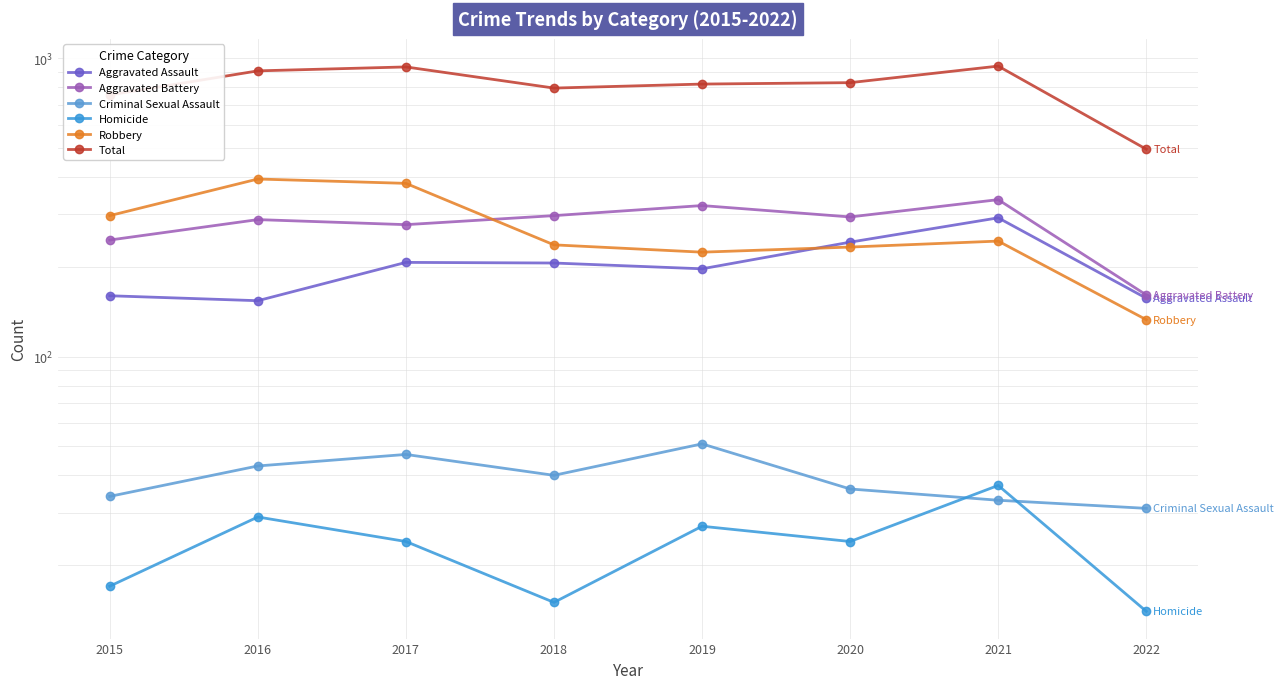

Rank the series at 2018 from lowest to highest value.

Homicide, Criminal Sexual Assault, Aggravated Assault, Robbery, Aggravated Battery, Total